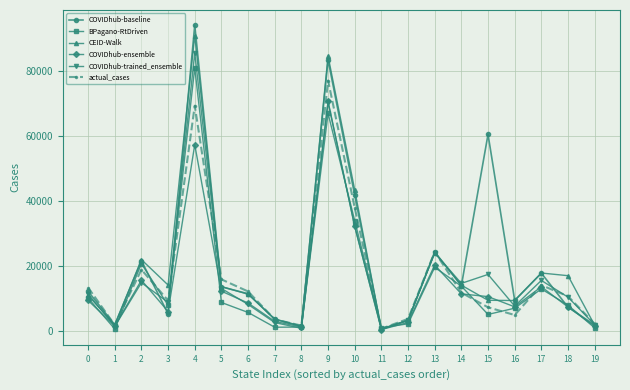

True or false: COVIDhub-ensemble and CEID-Walk intersect in this chart.

True